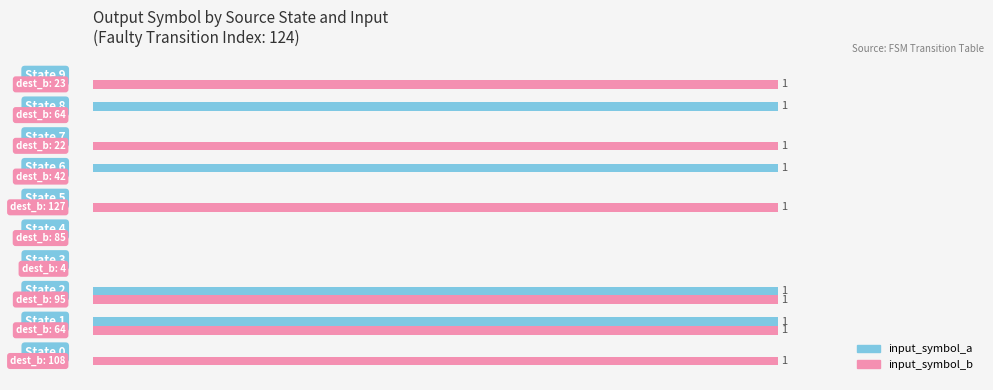

Which series has the widest spread of values?

input_symbol_a